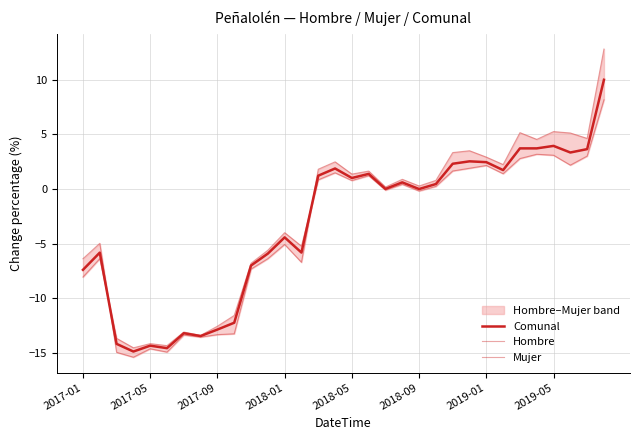

Where is Mujer nearest to the value -1?

18